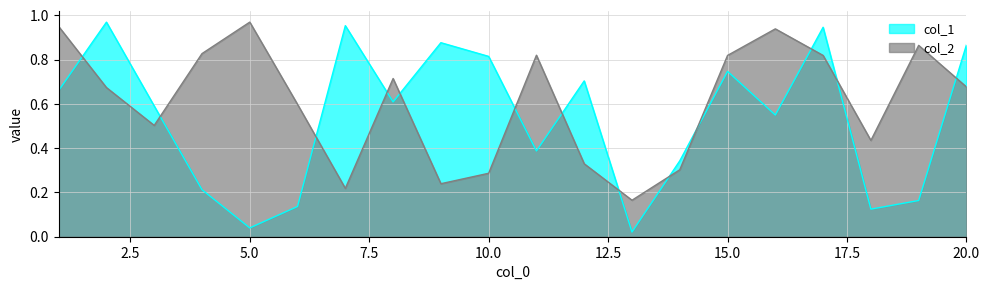

What is the difference between the highest and lowest values at 2?

0.3